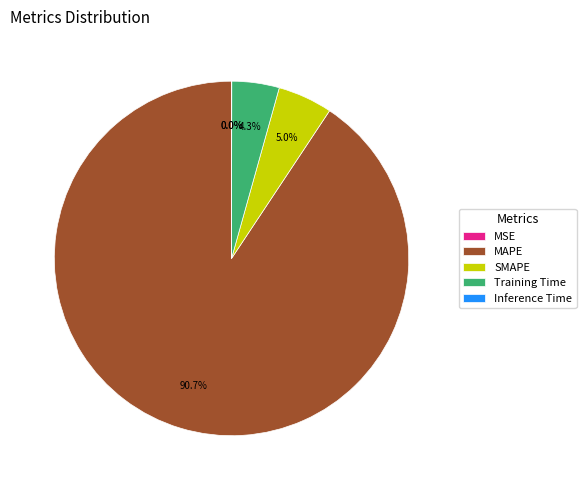

How much of the chart is everything except SMAPE?

95.0%